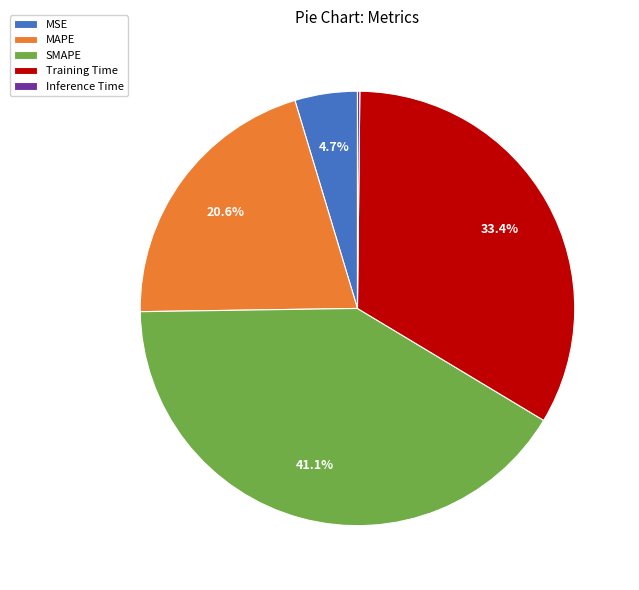

Which has a higher value, SMAPE or MSE?

SMAPE